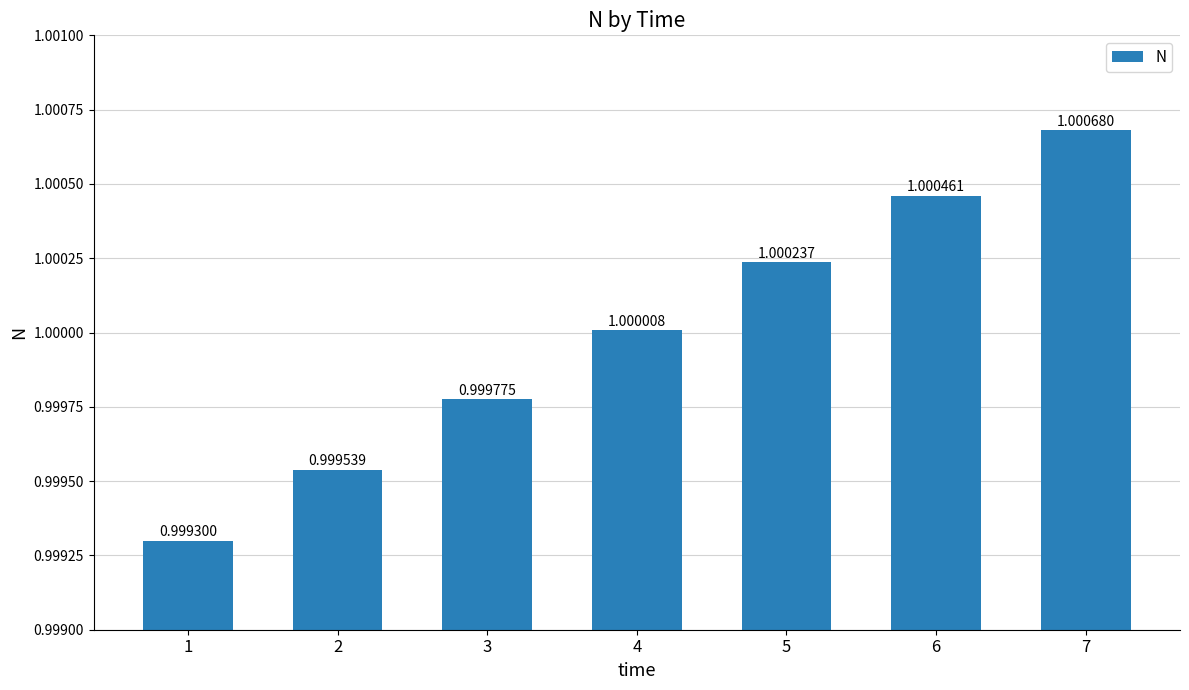

List the labels in order of value, smallest first.

1, 2, 3, 4, 5, 6, 7